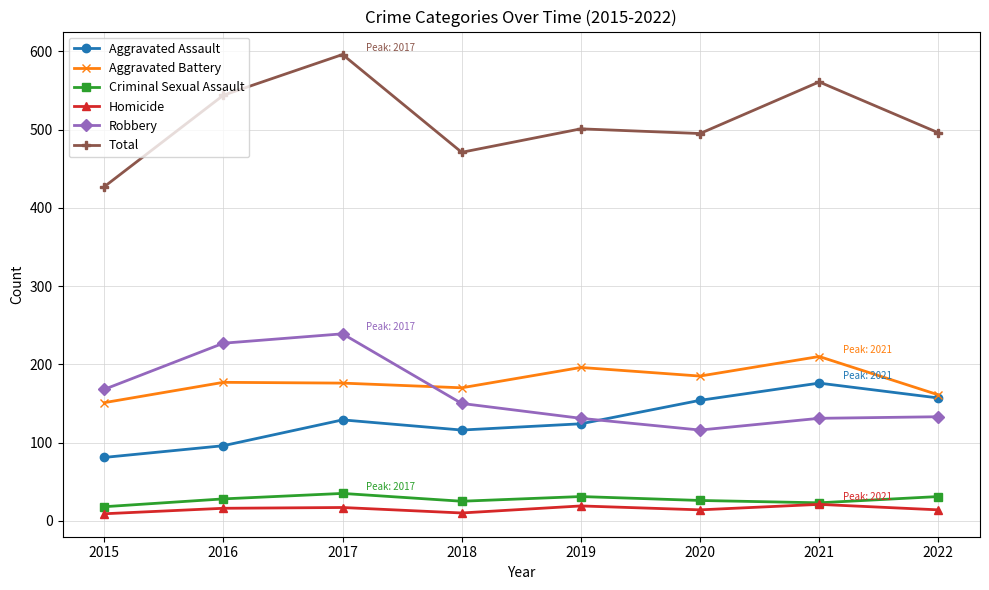

Count the number of data series in this chart.

6